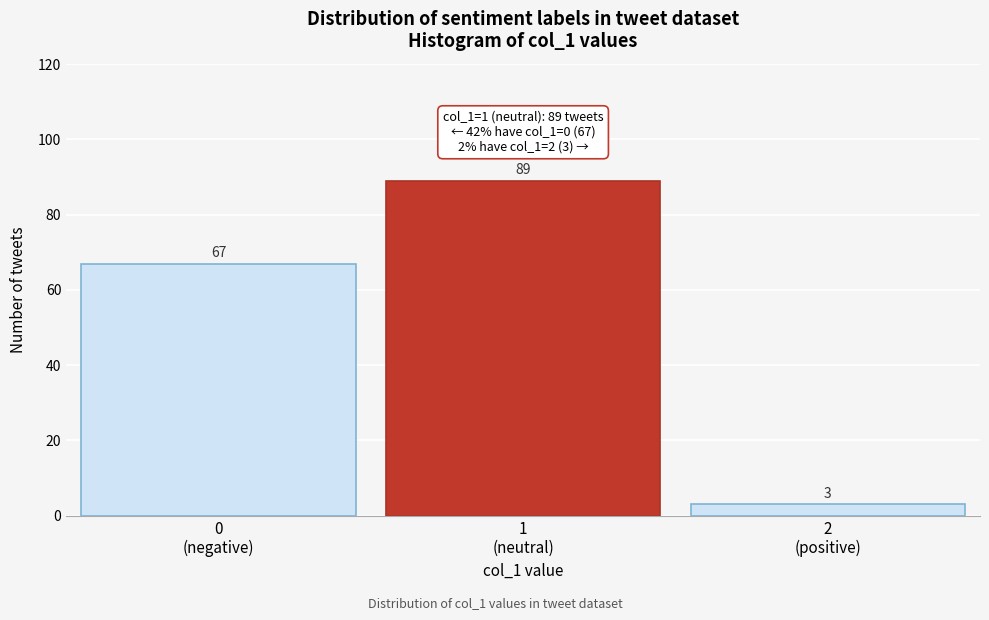

Reading left to right, list all the values displayed in this chart.

67	89	3